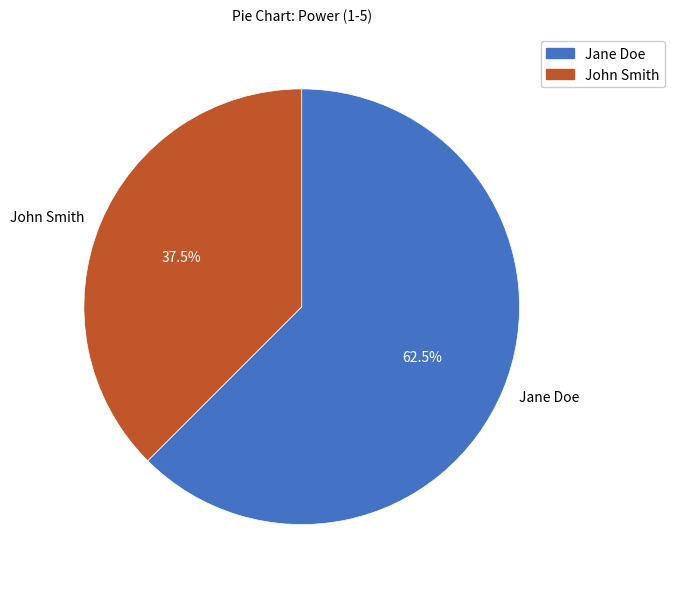

How many segments does this pie chart have?

2